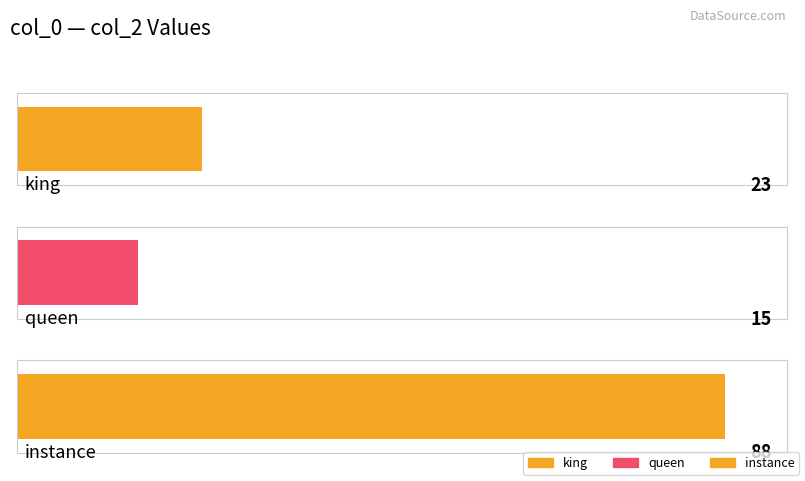

What position from the left is queen?

2